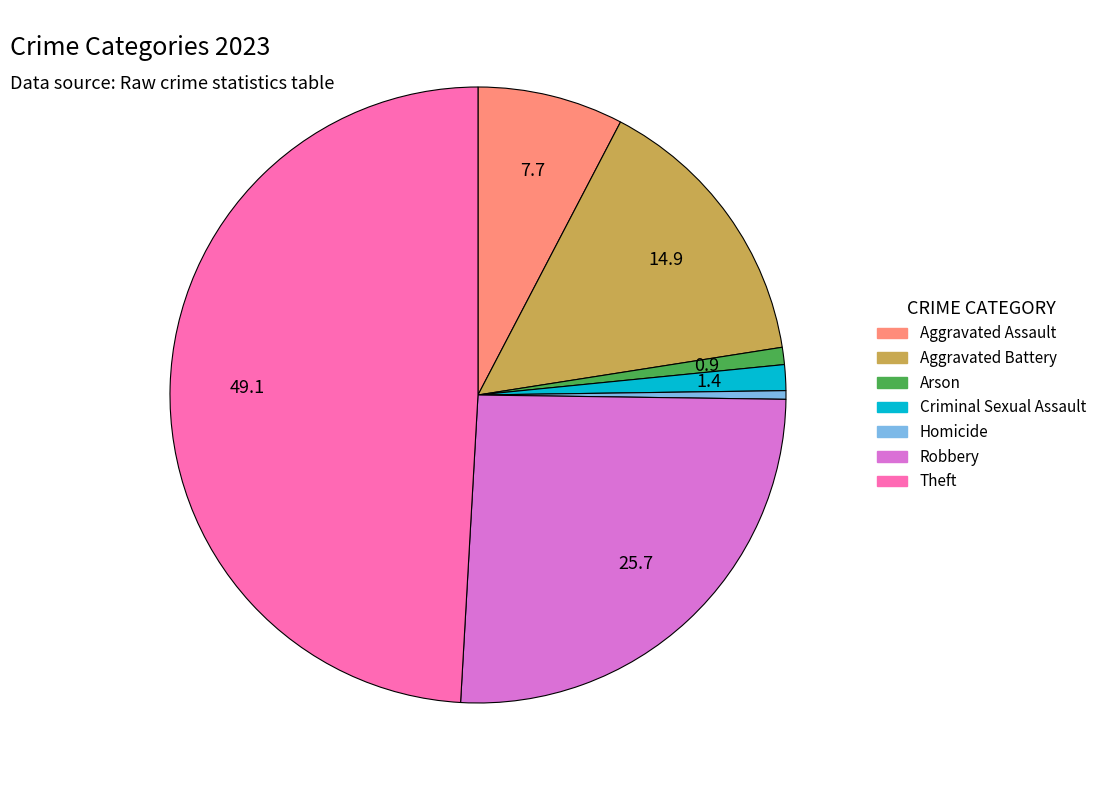

How many slices are in this pie chart?

7